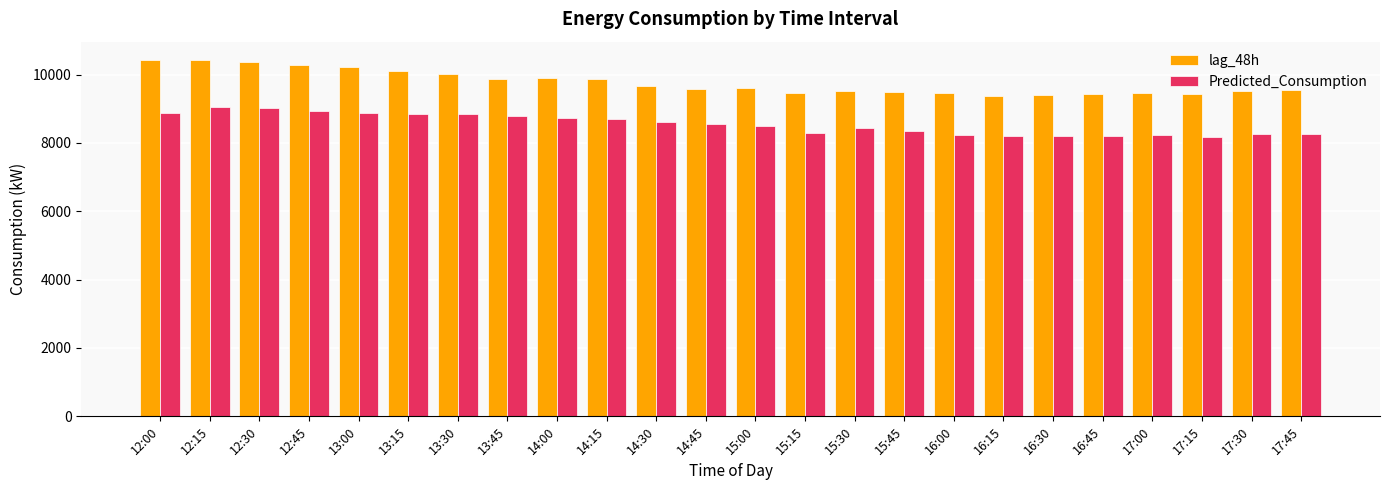

What is the difference between the highest and lowest values at 14:30?

1043.7